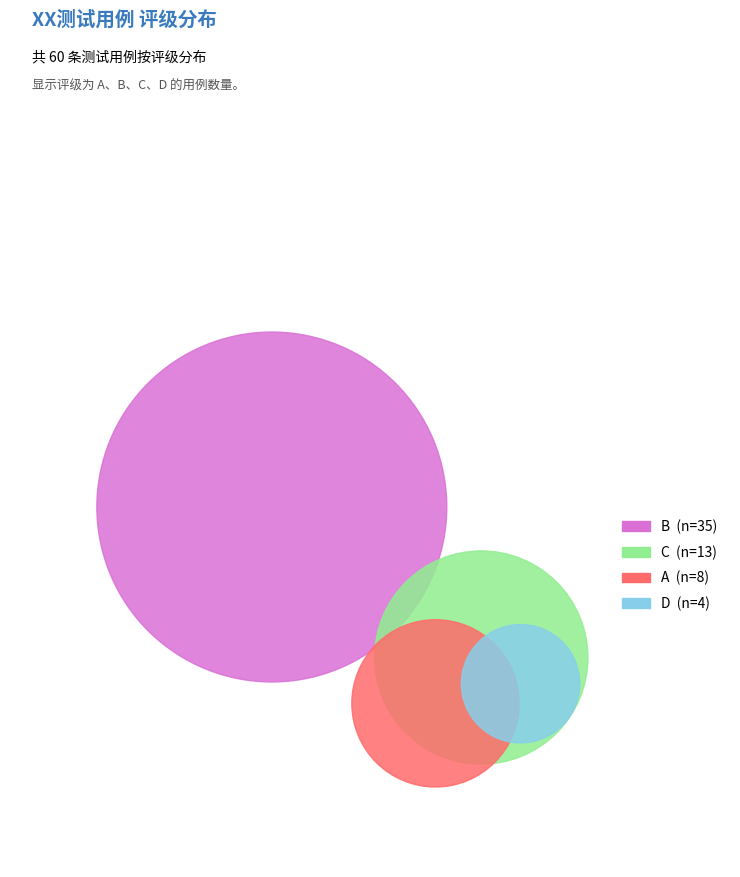

What is the change in value from A to B?

+27